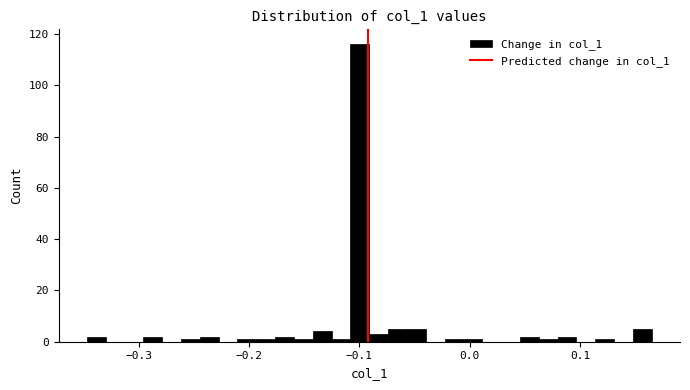

Read against the x-axis, roughly where is the centre of the tallest bar?

-0.10